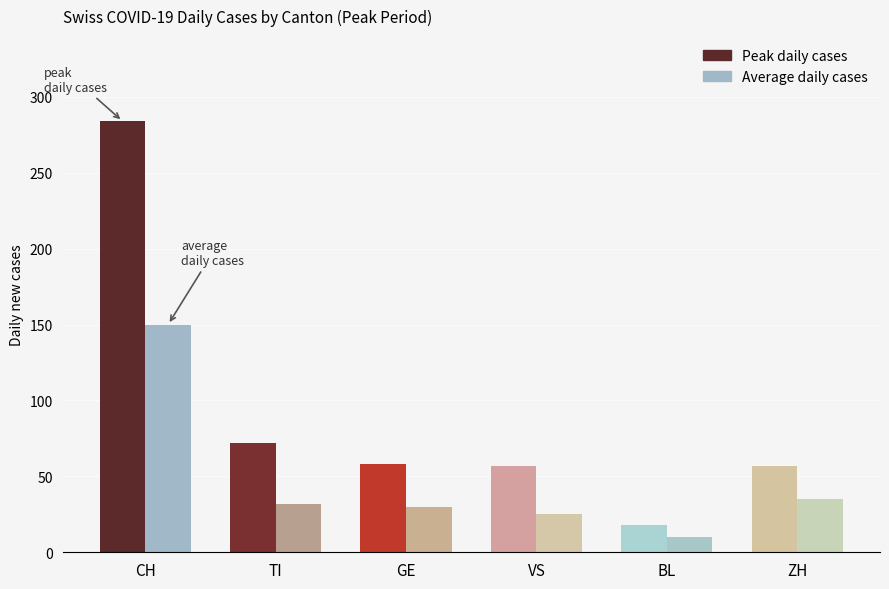

Which series has the largest total across all categories?

Peak (Max Daily)